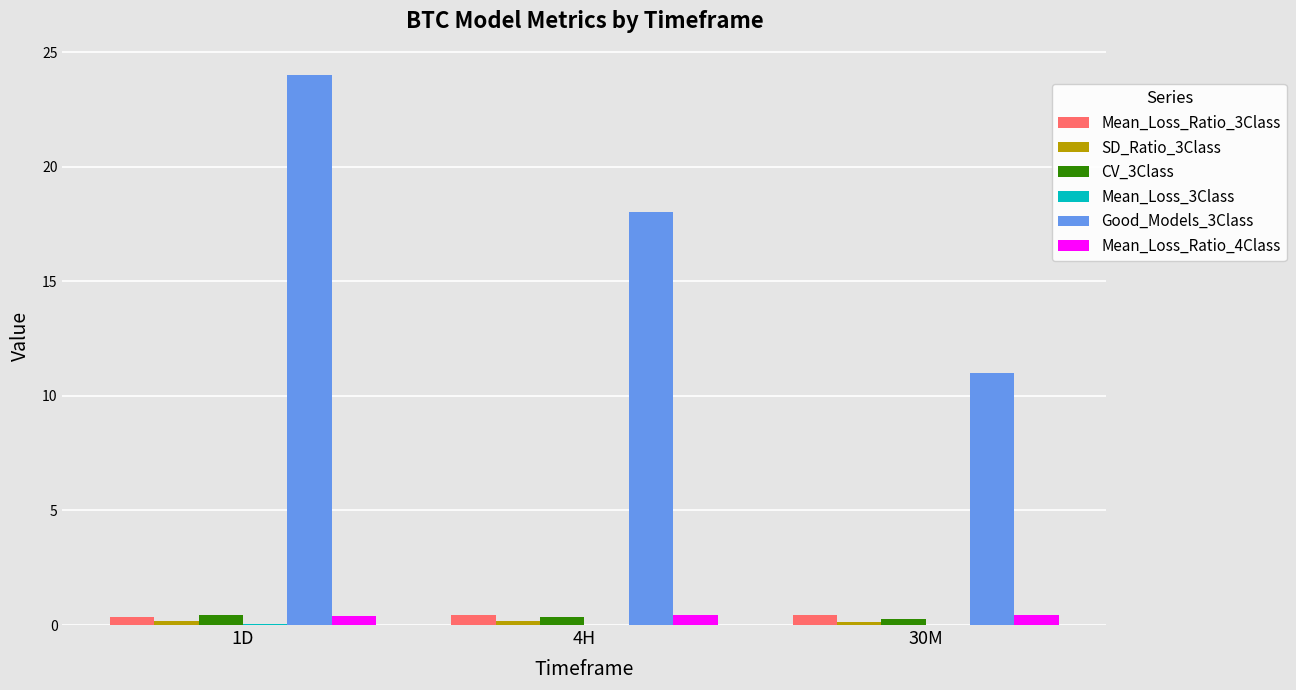

At which label is Good_Models_3Class closest to 17?

4H